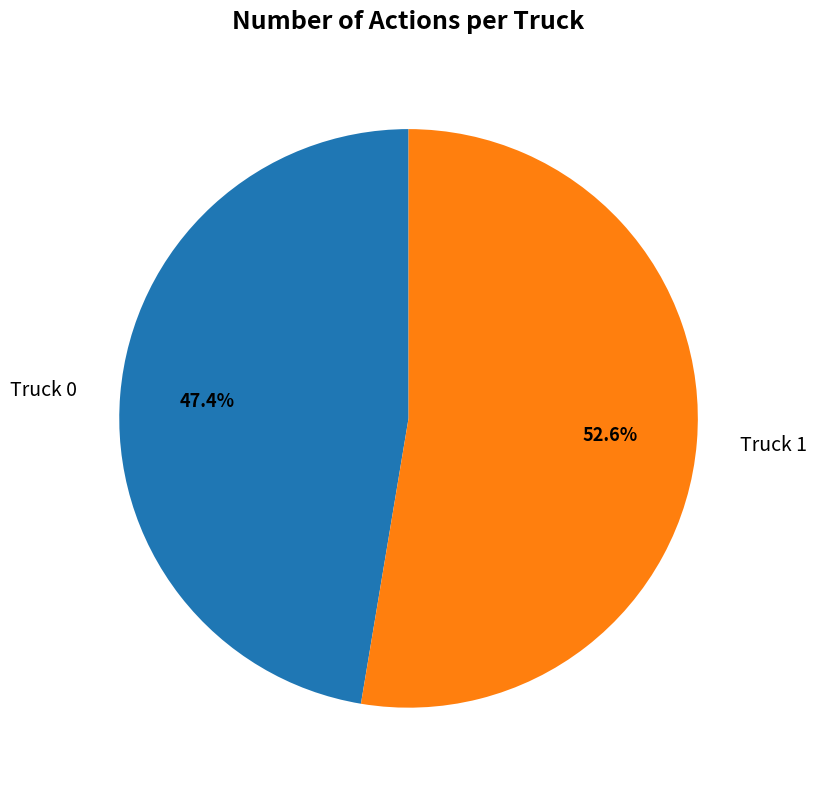

What percentage is the Truck 1 slice, to the nearest percent?

53%